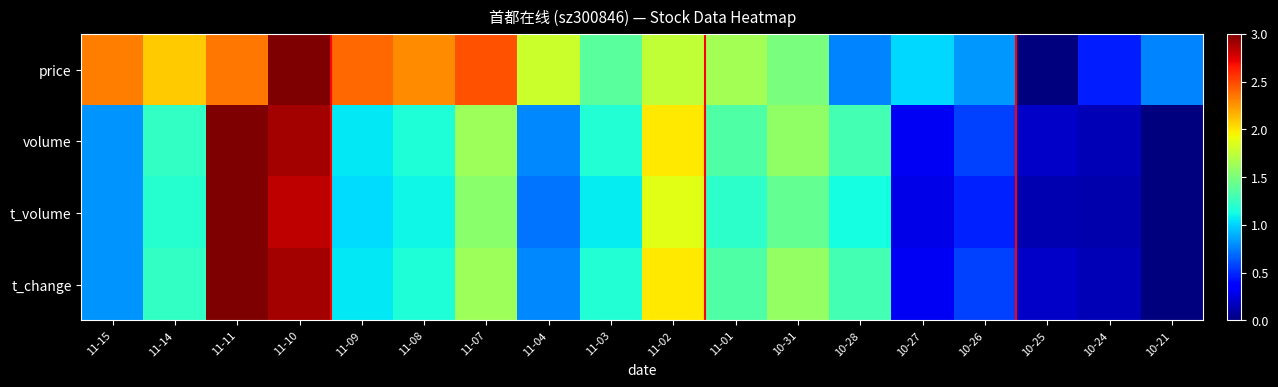

Reading left to right, list all the values displayed in this chart.

price: 11-15=2.3	11-14=2.1	11-11=2.3	11-10=3.0	11-09=2.4	11-08=2.3	11-07=2.5	11-04=1.8	11-03=1.4	11-02=1.7	11-01=1.6	10-31=1.5	10-28=0.8	10-27=1.0	10-26=0.8	10-25=0.0	10-24=0.5	10-21=0.8
volume: 11-15=0.8	11-14=1.2	11-11=3.0	11-10=2.9	11-09=1.1	11-08=1.2	11-07=1.6	11-04=0.8	11-03=1.2	11-02=2.0	11-01=1.3	10-31=1.6	10-28=1.3	10-27=0.3	10-26=0.6	10-25=0.2	10-24=0.1	10-21=0.0
t_volume: 11-15=0.8	11-14=1.2	11-11=3.0	11-10=2.8	11-09=1.0	11-08=1.1	11-07=1.6	11-04=0.7	11-03=1.1	11-02=1.9	11-01=1.2	10-31=1.4	10-28=1.1	10-27=0.3	10-26=0.5	10-25=0.1	10-24=0.1	10-21=0.0
t_change: 11-15=0.8	11-14=1.2	11-11=3.0	11-10=2.9	11-09=1.1	11-08=1.2	11-07=1.6	11-04=0.8	11-03=1.2	11-02=2.0	11-01=1.3	10-31=1.6	10-28=1.3	10-27=0.3	10-26=0.6	10-25=0.2	10-24=0.1	10-21=0.0